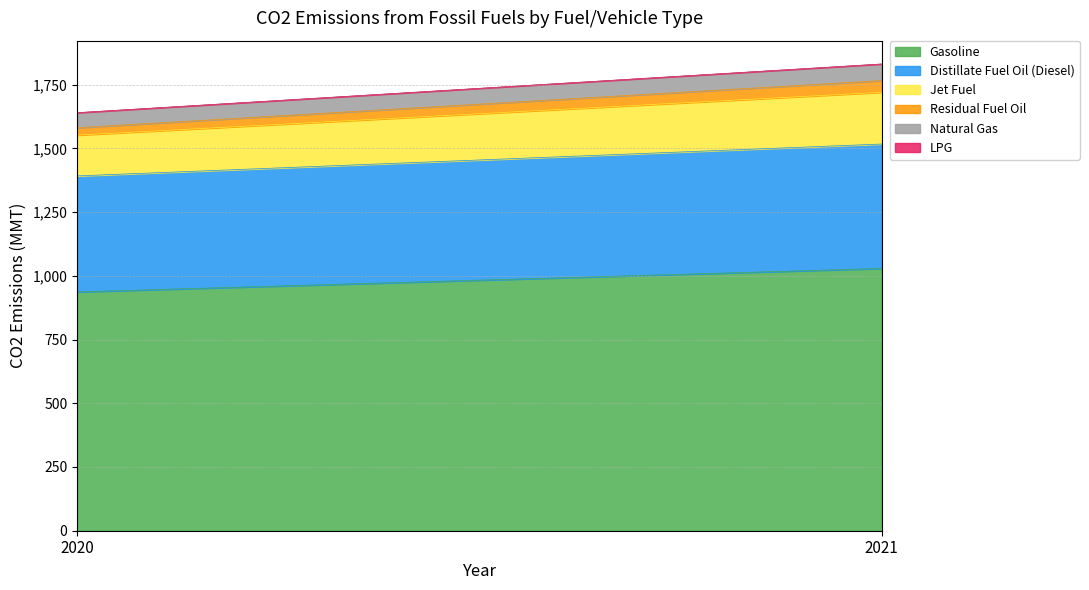

Reading left to right, list all the values displayed in this chart.

Gasoline: 937	1029
Distillate Fuel Oil (Diesel): 455	488
Jet Fuel: 160	203
Residual Fuel Oil: 29	46
Natural Gas: 59	65
LPG: 0	0